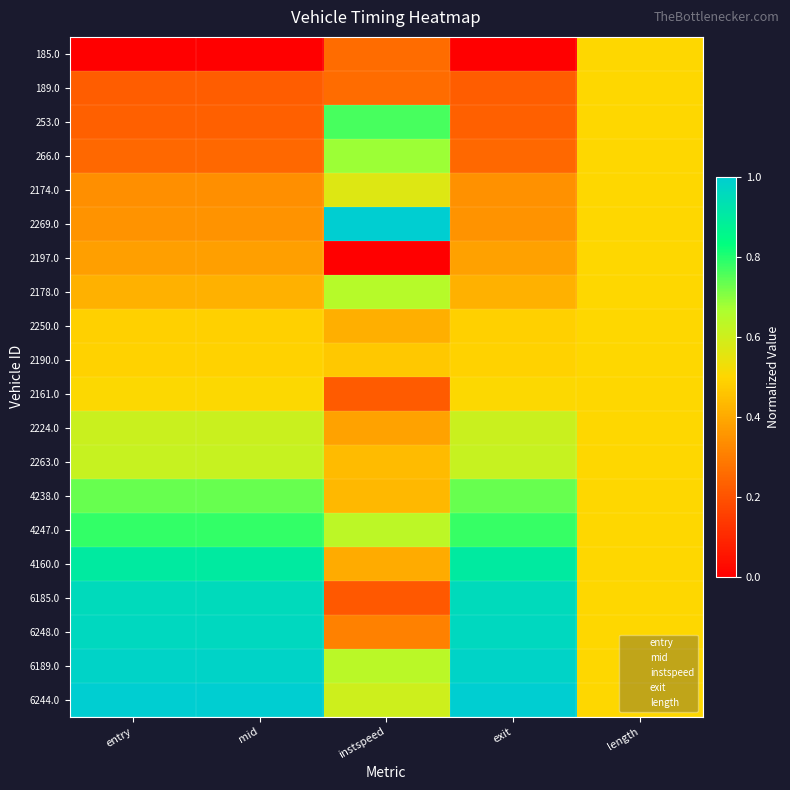

Which series changed the most between mid and instspeed?

6185.0